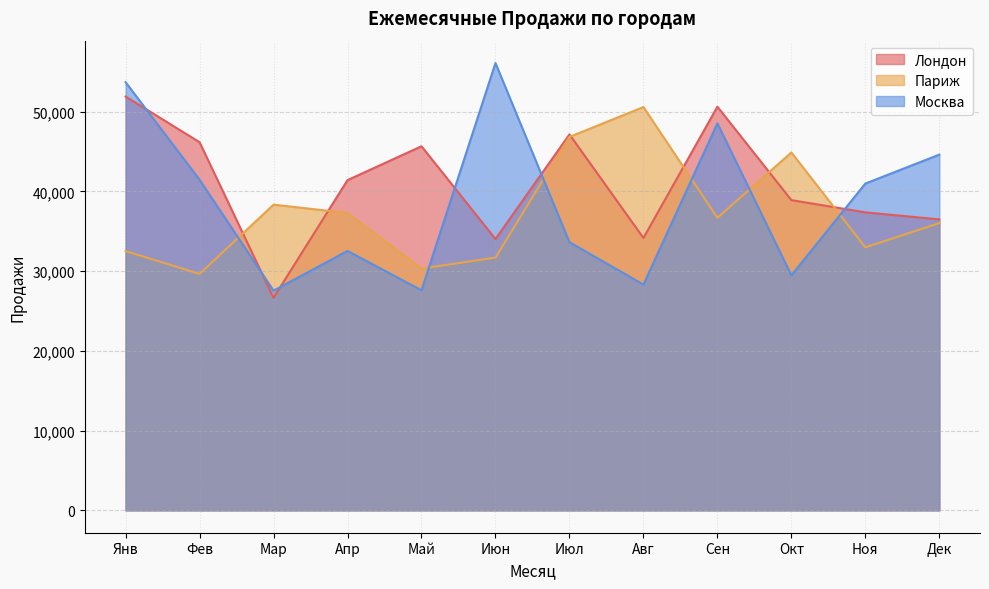

Reading right to left, list all the values displayed in this chart.

Лондон: 36476	37363	38895	50609	34148	47137	34014	45646	41404	26649	46158	51882
Париж: 36016	32972	44870	36678	50565	46820	31694	30309	37285	38328	29648	32504
Москва: 44599	40973	29467	48521	28306	33620	56083	27591	32525	27544	41449	53683